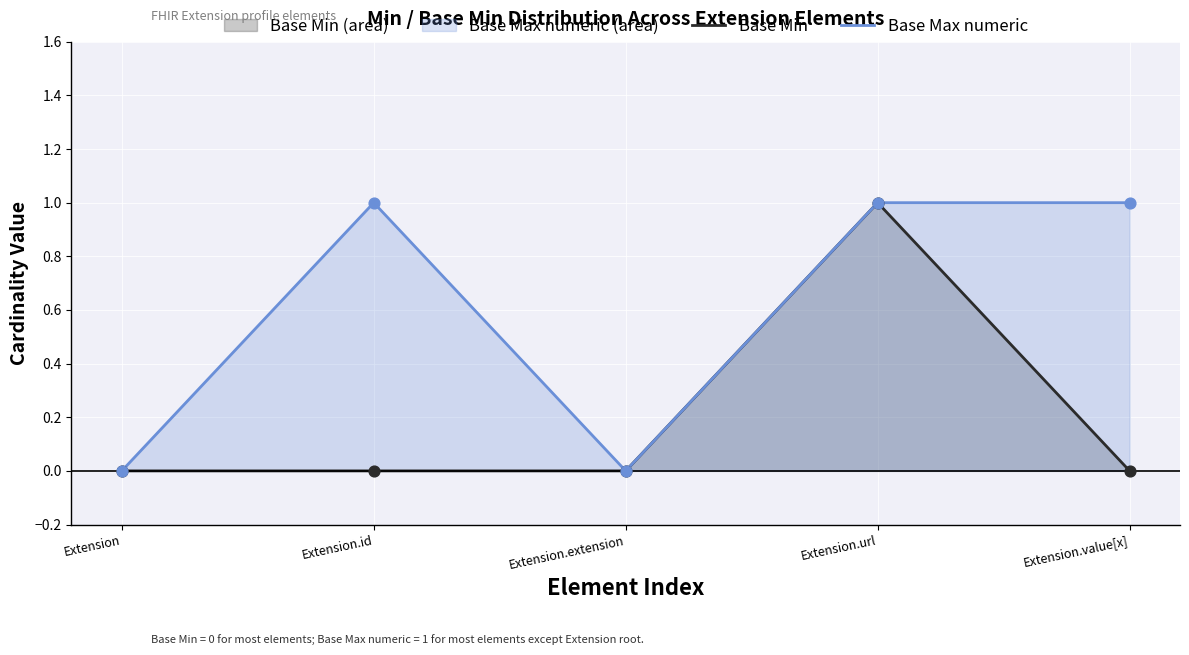

Which series reaches the minimum Y coordinate?

Base Min